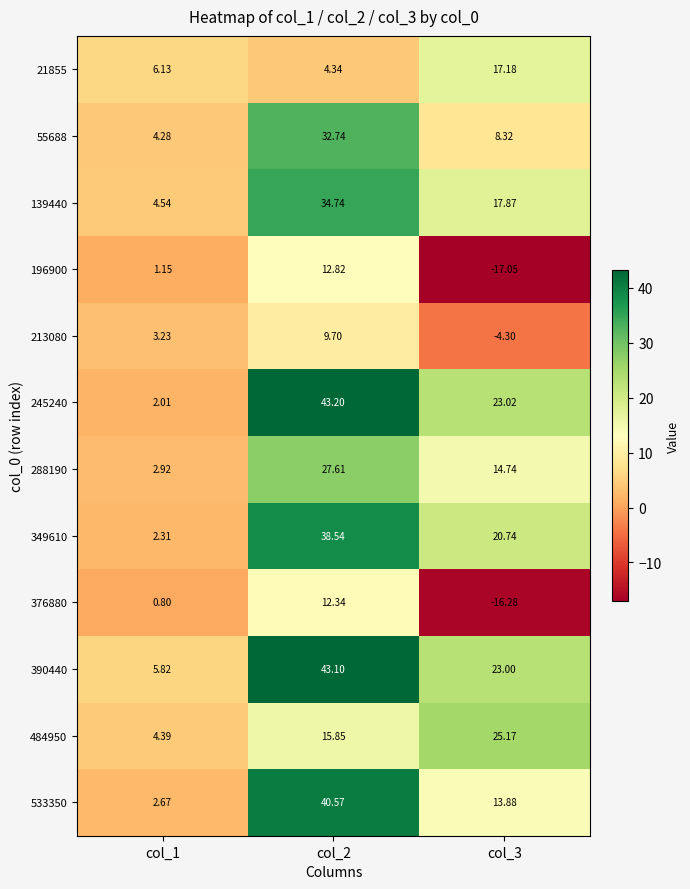

List the series in order of their peak value, lowest first.

213080, 376880, 196900, 21855, 484950, 288190, 55688, 139440, 349610, 533350, 390440, 245240